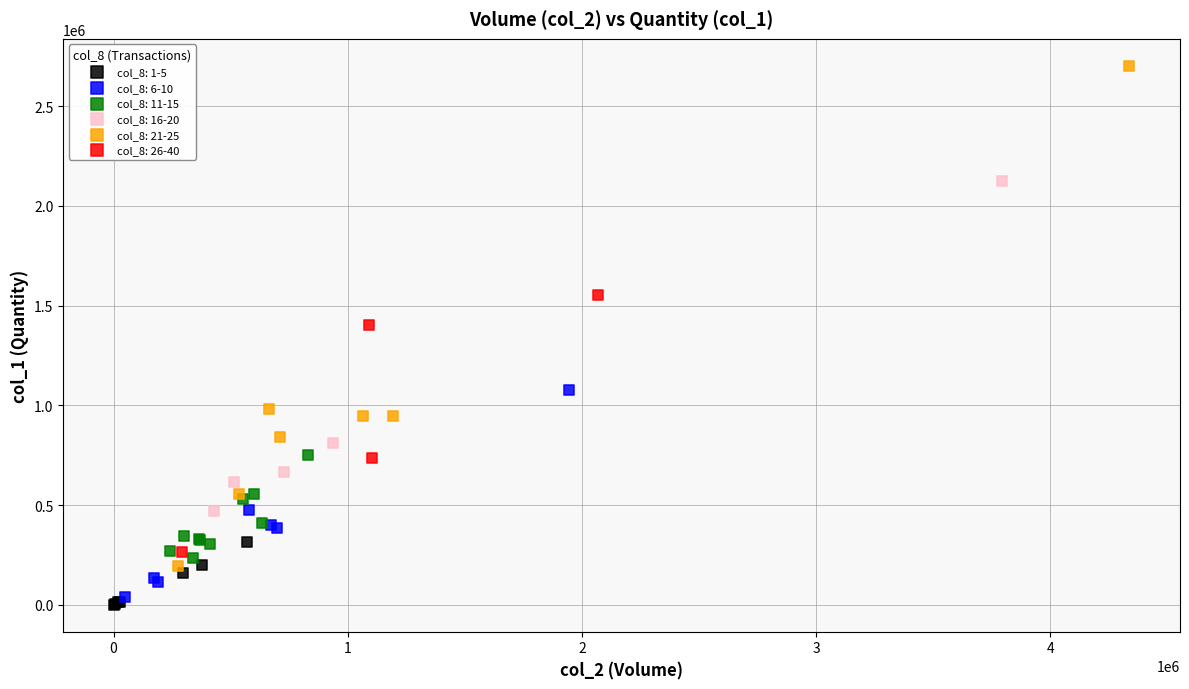

Which series has the widest spread of Y values?

col_8: 21-25